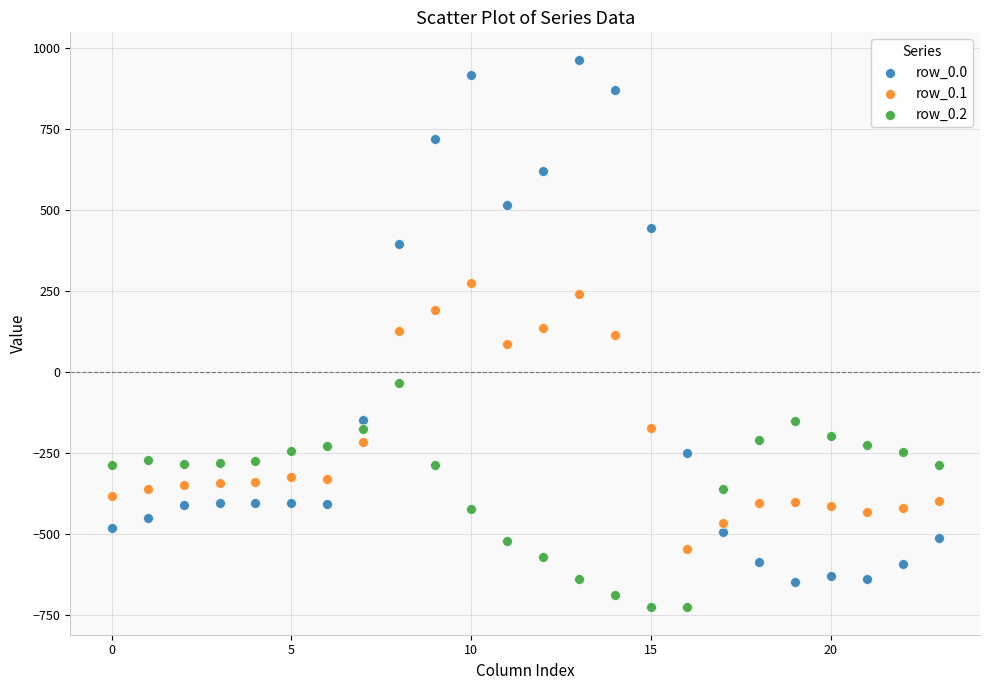

Across all data points, what is the range of Y values (max minus min)?

1689.3